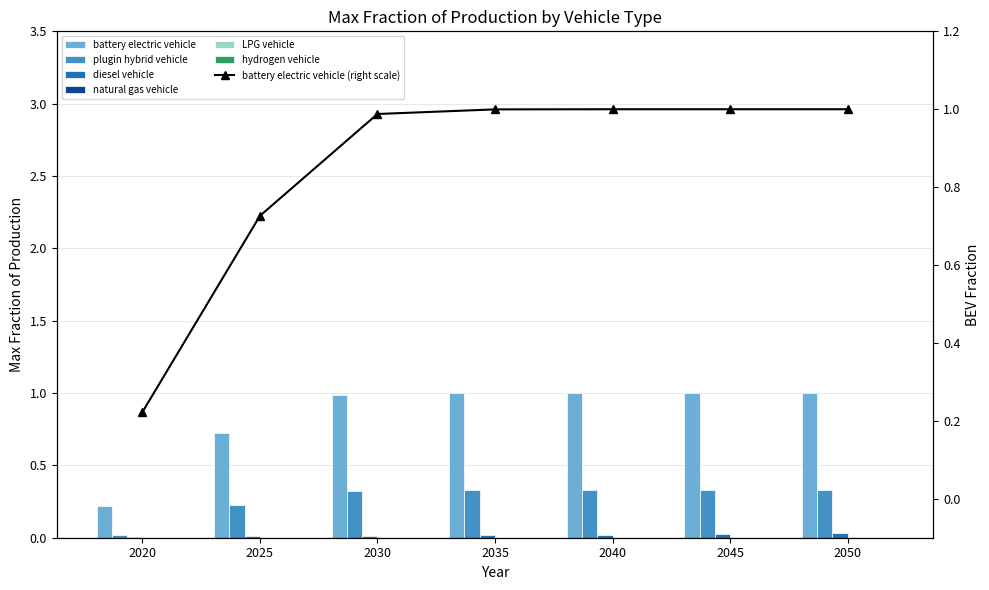

At 2035, list the series in order from smallest to largest.

hydrogen vehicle, LPG vehicle, natural gas vehicle, diesel vehicle, plugin hybrid vehicle, battery electric vehicle